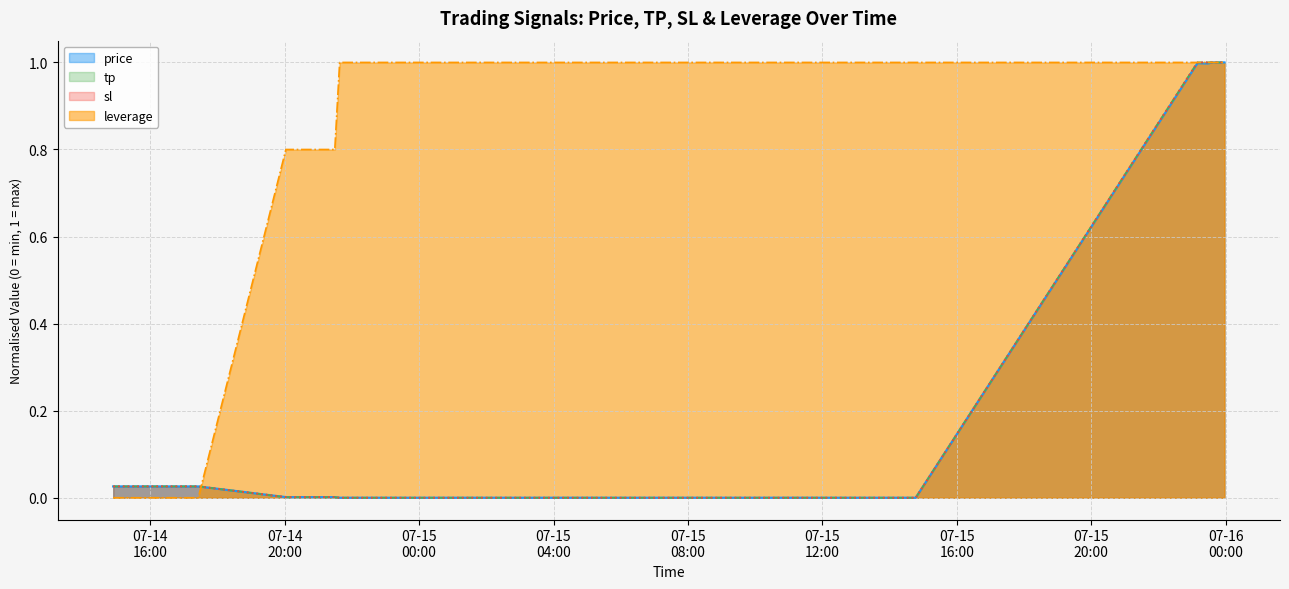

Which series has the largest total across all categories?

leverage